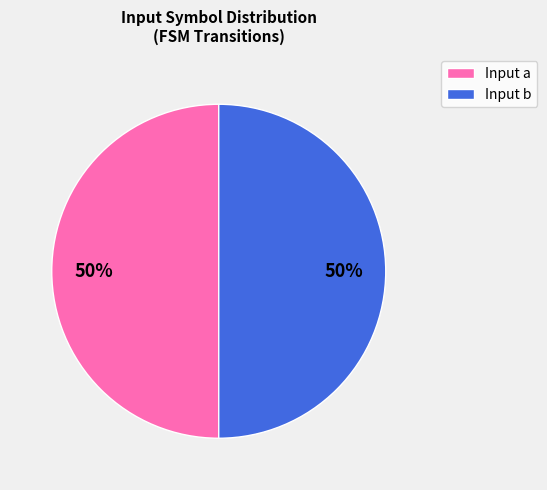

To the nearest percent, what is the combined percentage of Input a and Input b?

100%